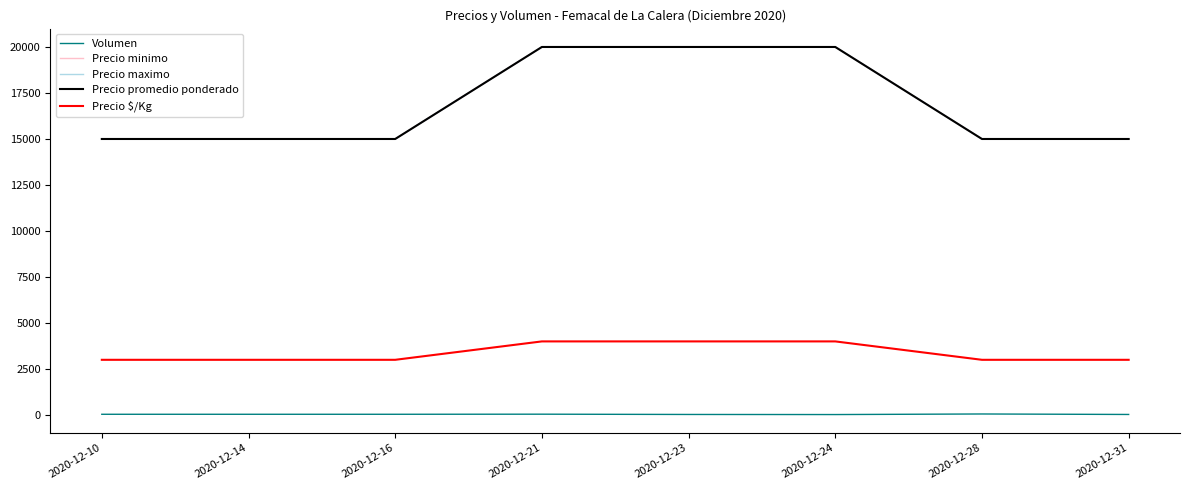

At which label is Precio $/Kg closest to 3500?

2020-12-10